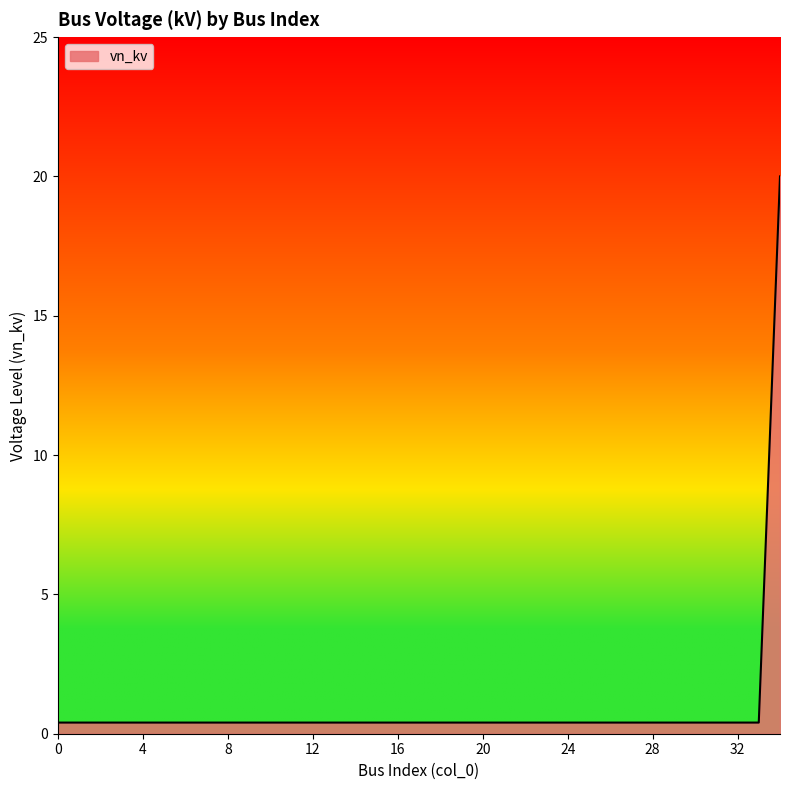

What is the average value?

1.0